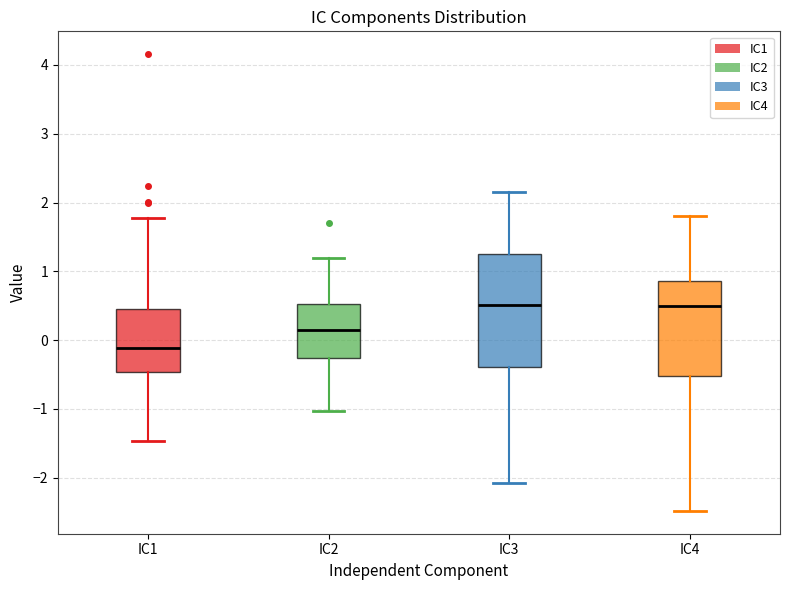

Where is the upper edge of the box for IC2 on the y-axis? The values are not printed on the chart, so give them approximately, as read against the axis.

0.5